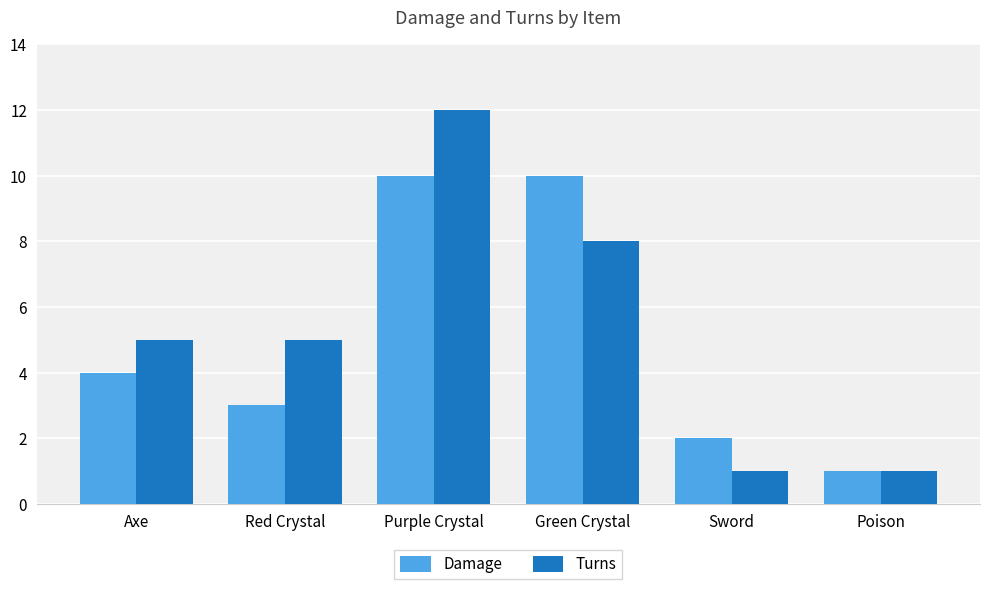

At which label does Damage reach its minimum?

Poison